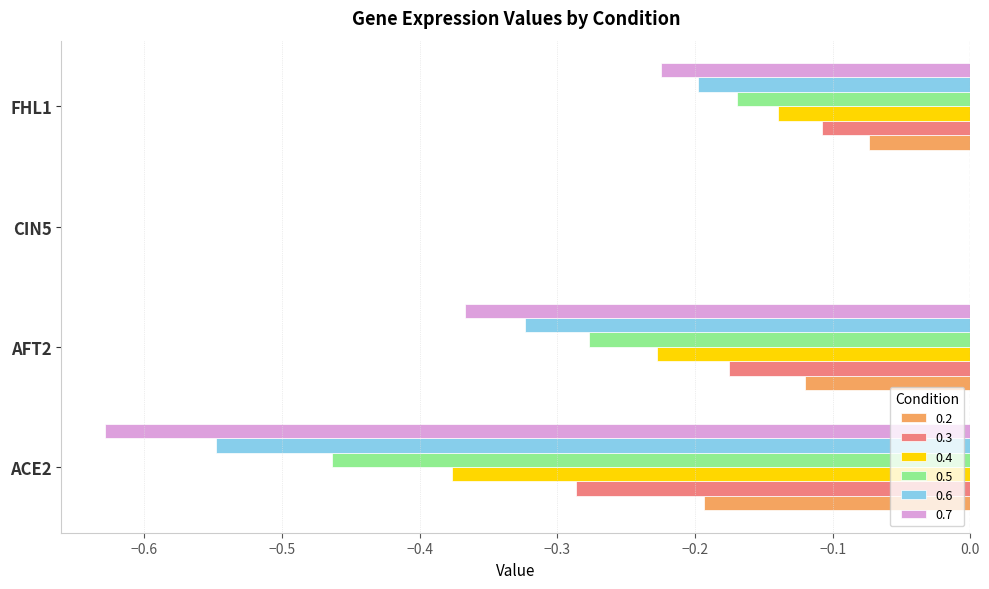

Between AFT2 and CIN5, which series saw the biggest shift?

0.7